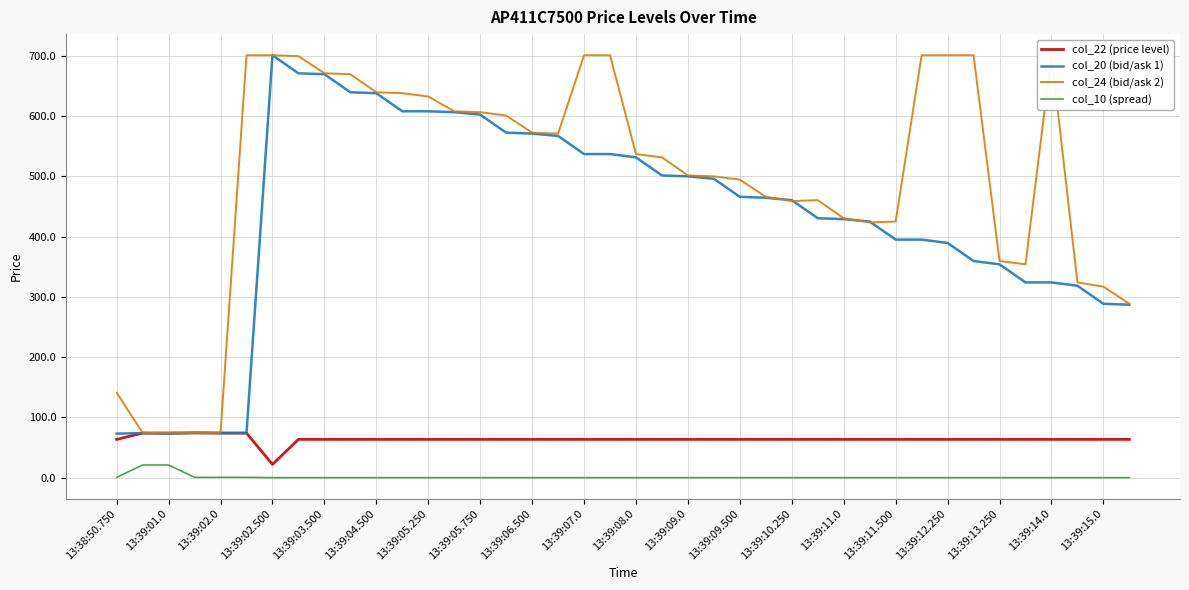

Which series has the widest spread of values?

col_20 (bid/ask 1)